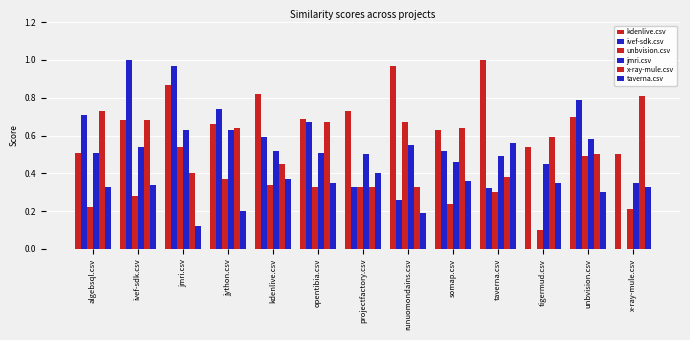

What is the sum of all kdenlive.csv values?

9.3